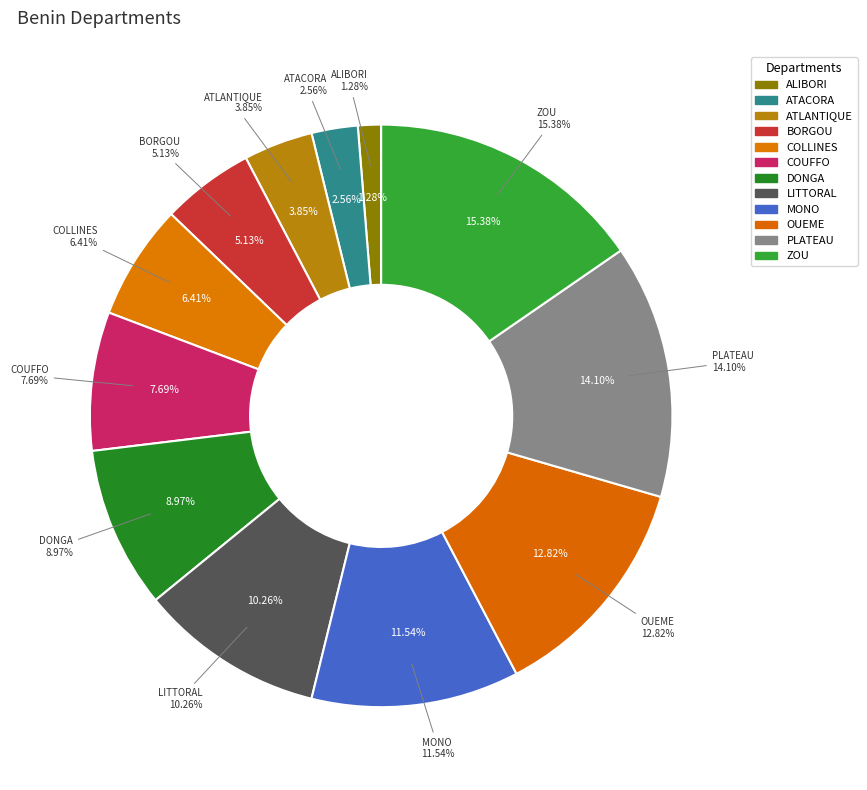

True or false: ZOU accounts for 25% of the total.

False